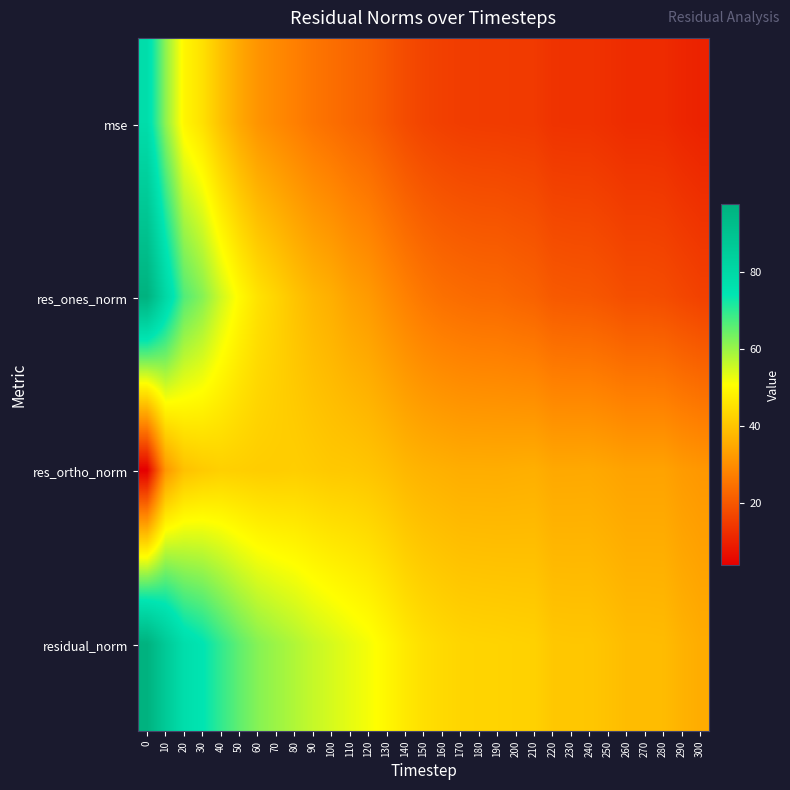

Which series has the largest range (max minus min)?

res_ones_norm